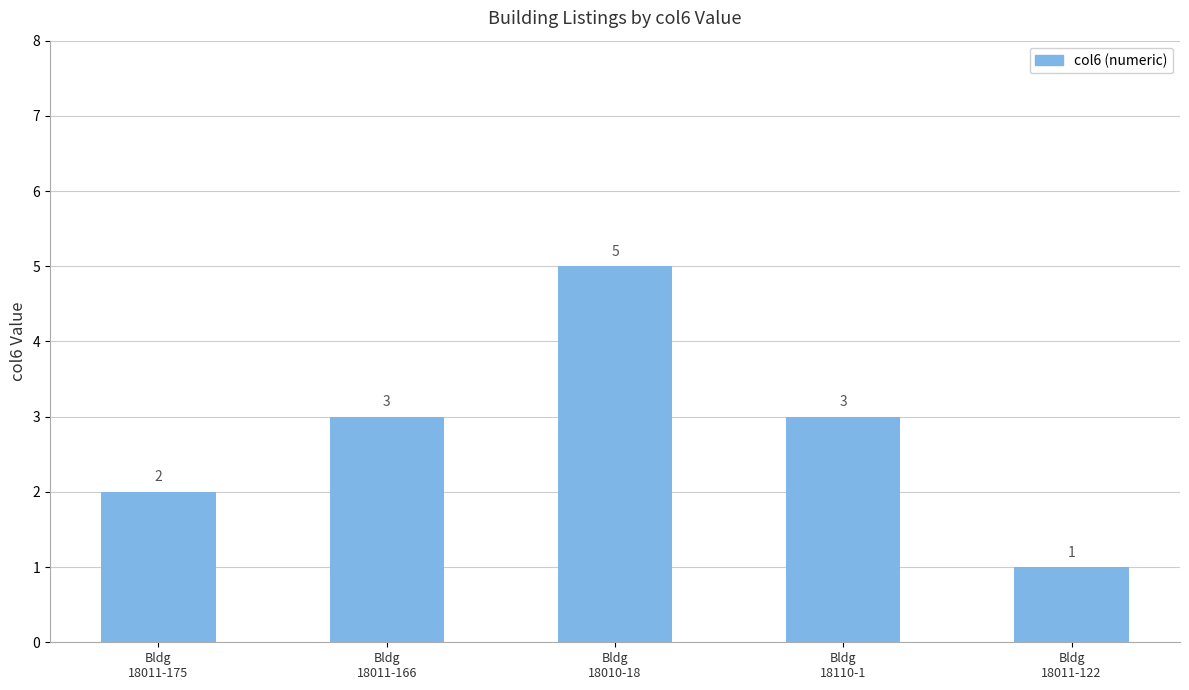

How many values are between 2 and 3?

3